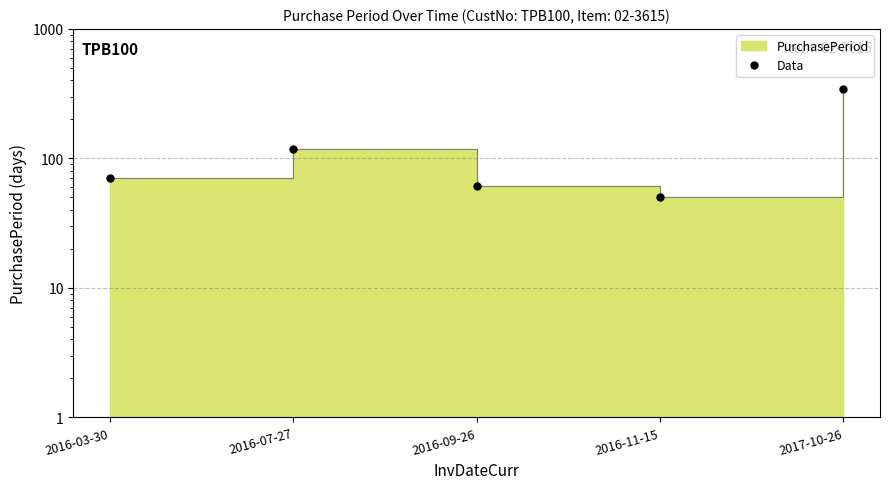

What is the value of the 1st point from the left?

71